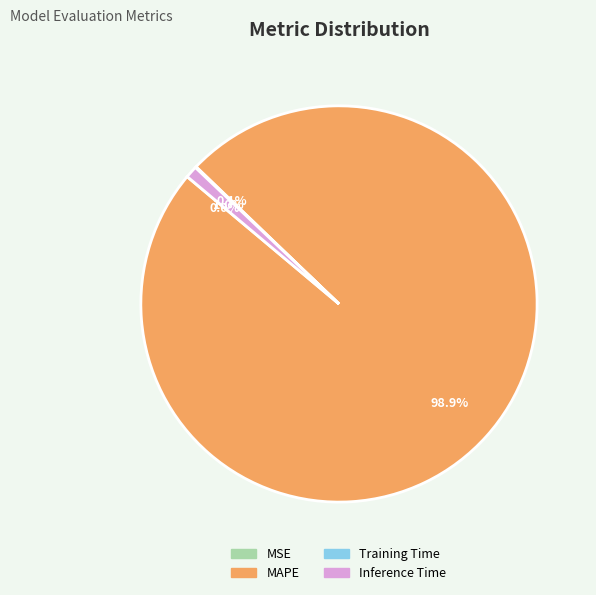

Combined, do Inference Time and MAPE account for over 50%?

Yes